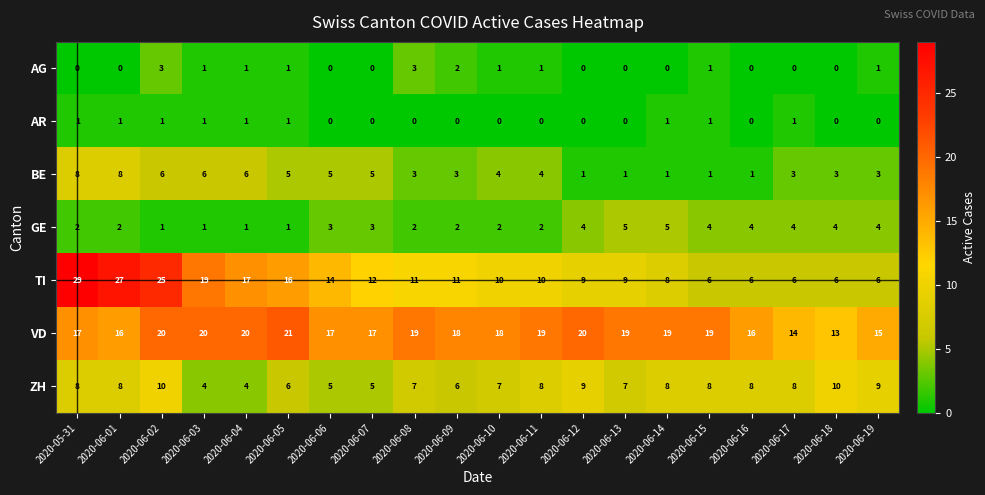

Rank the series by their maximum value, from highest to lowest.

TI, VD, ZH, BE, GE, AG, AR